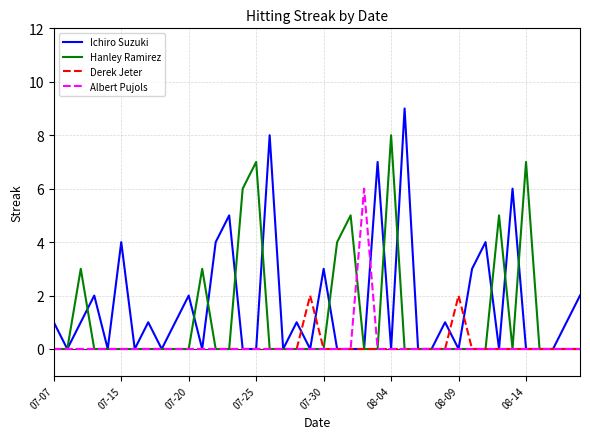

What is the greatest value displayed?

9